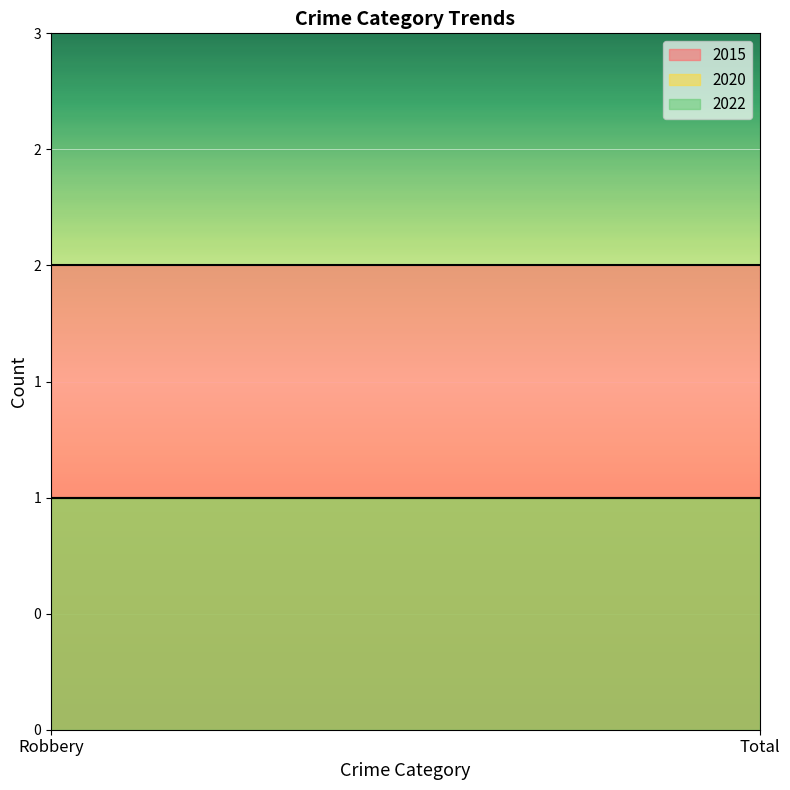

At Robbery, list the series in order from largest to smallest.

2015, 2020, 2022